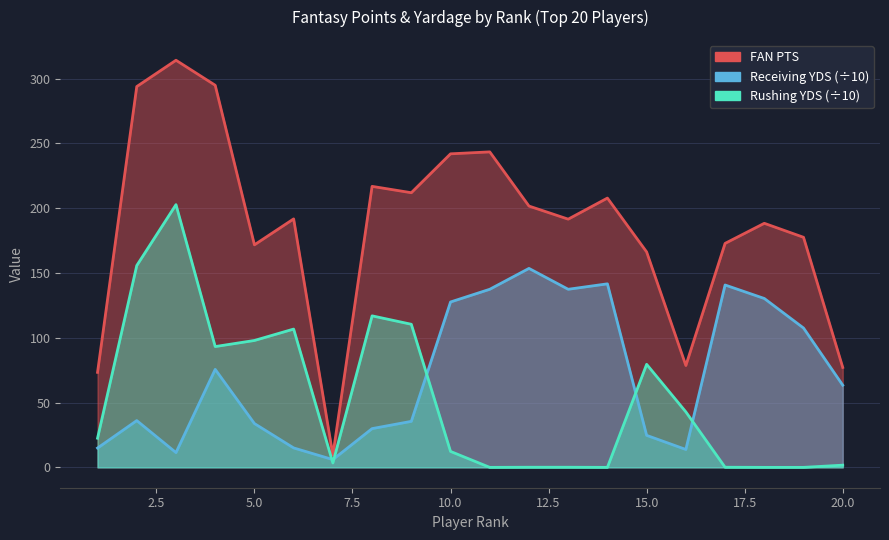

What value does the Rushing YDS series have at 5?

97.9